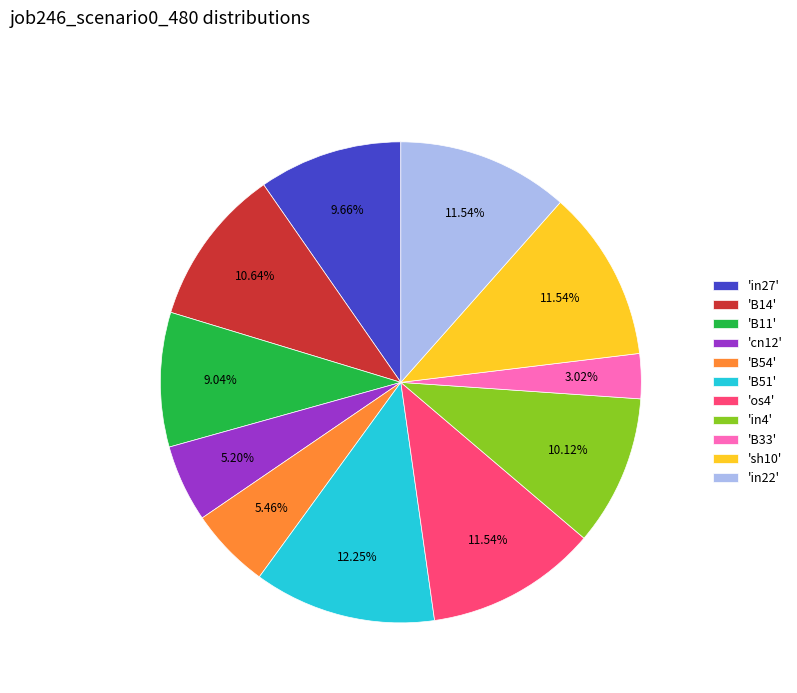

Do 'sh10' and 'os4' together represent more than half of the pie?

No